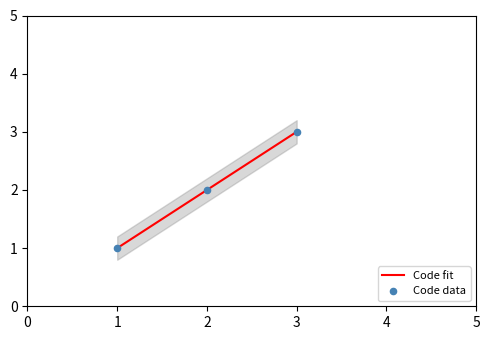

Which series has the largest total across all categories?

Code fit